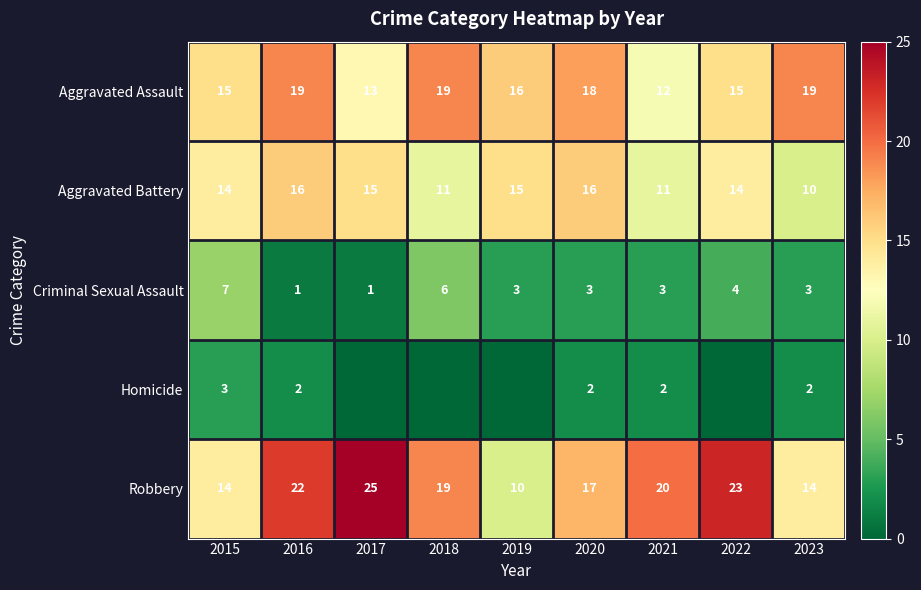

What is the total value across all series at 2015?

53